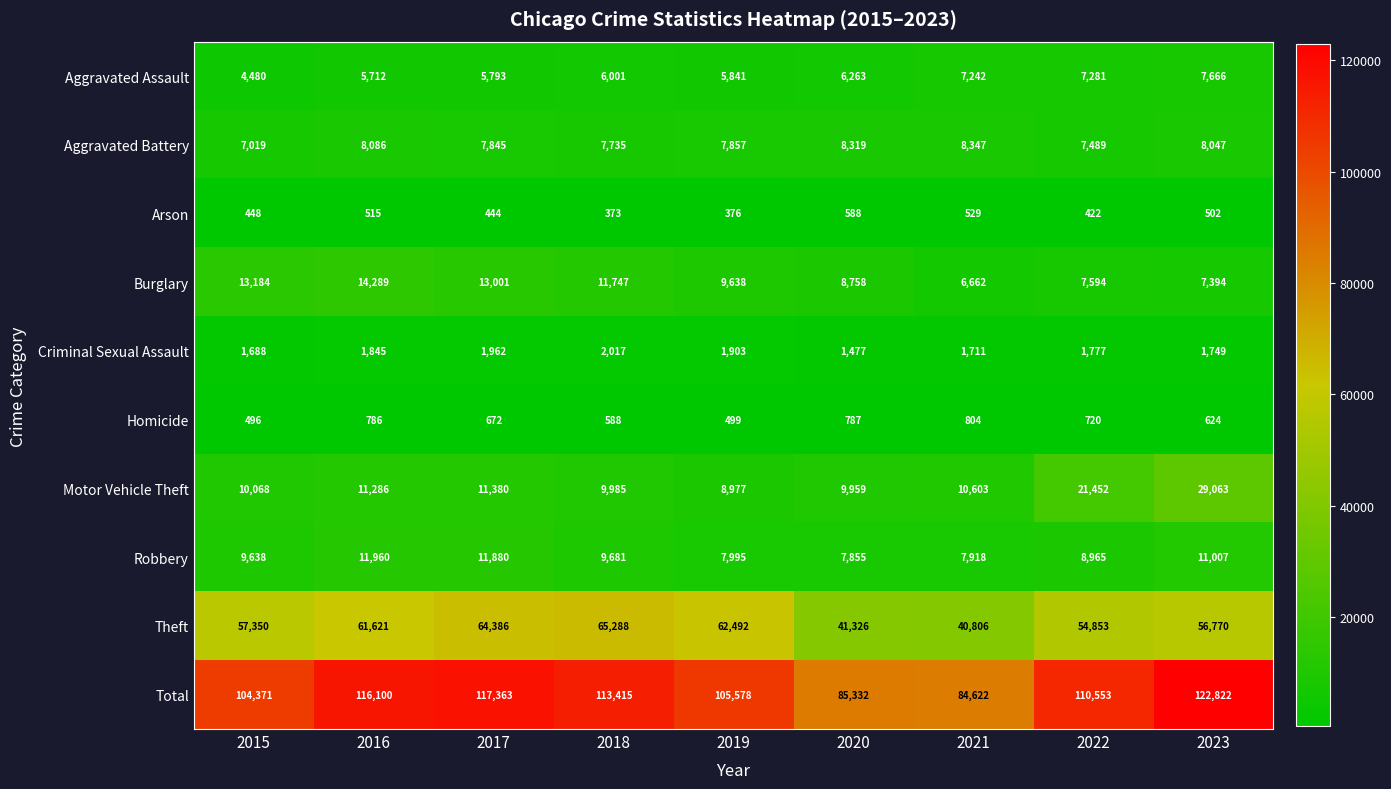

At how many categories does at least one series exceed 120045?

1